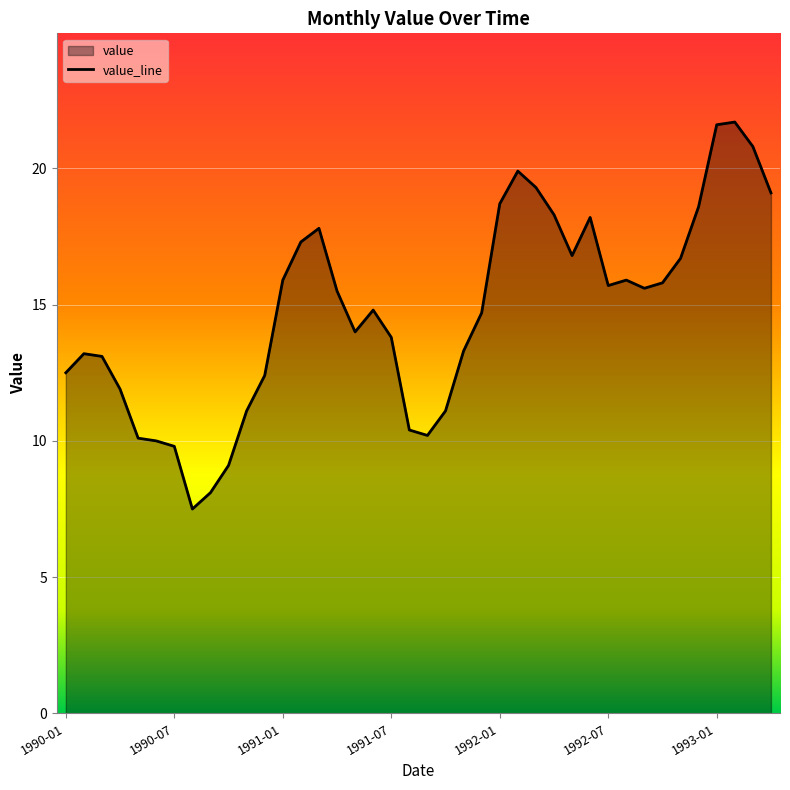

What is the minimum value shown in the chart?

7.5